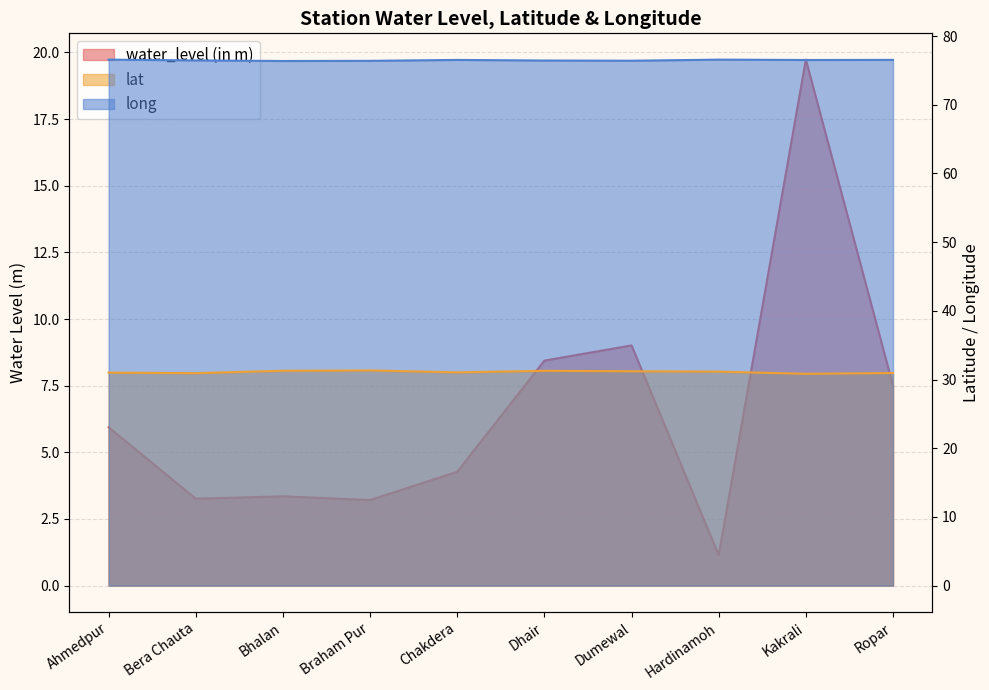

What is the minimum value for water_level (in m)?

1.1